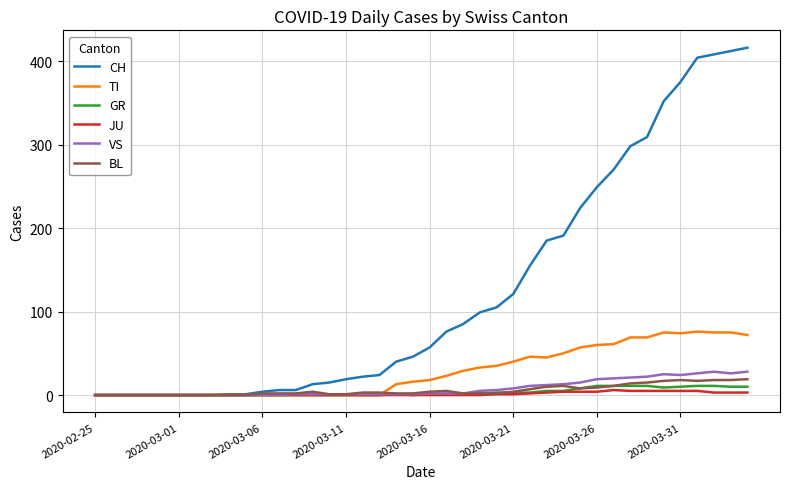

What is the greatest value displayed?

416